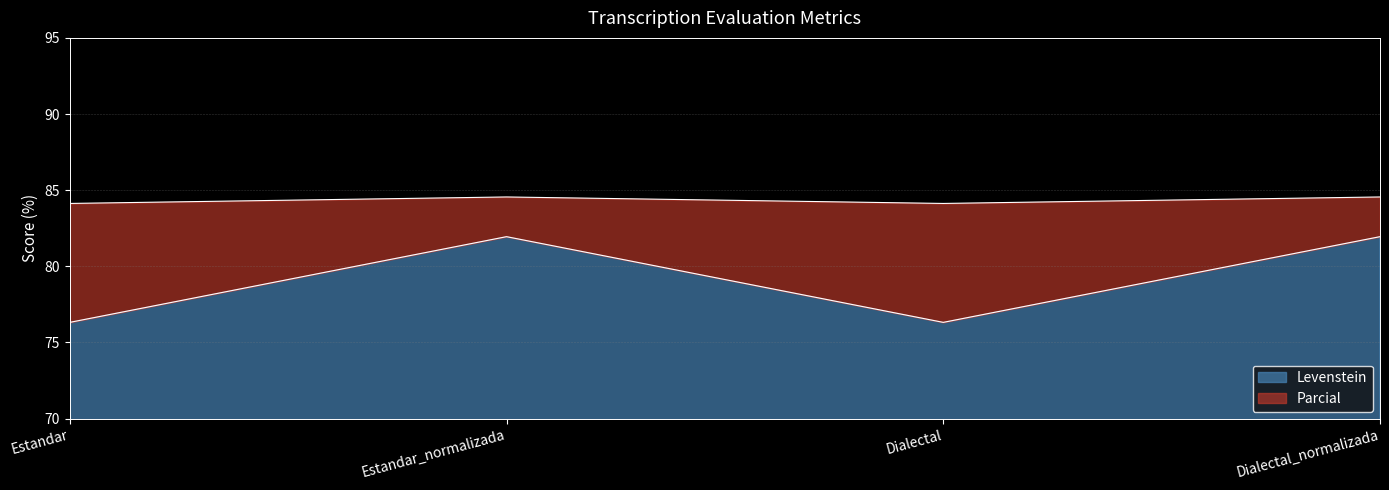

At which category is the sum across all series the highest?

Estandar_normalizada